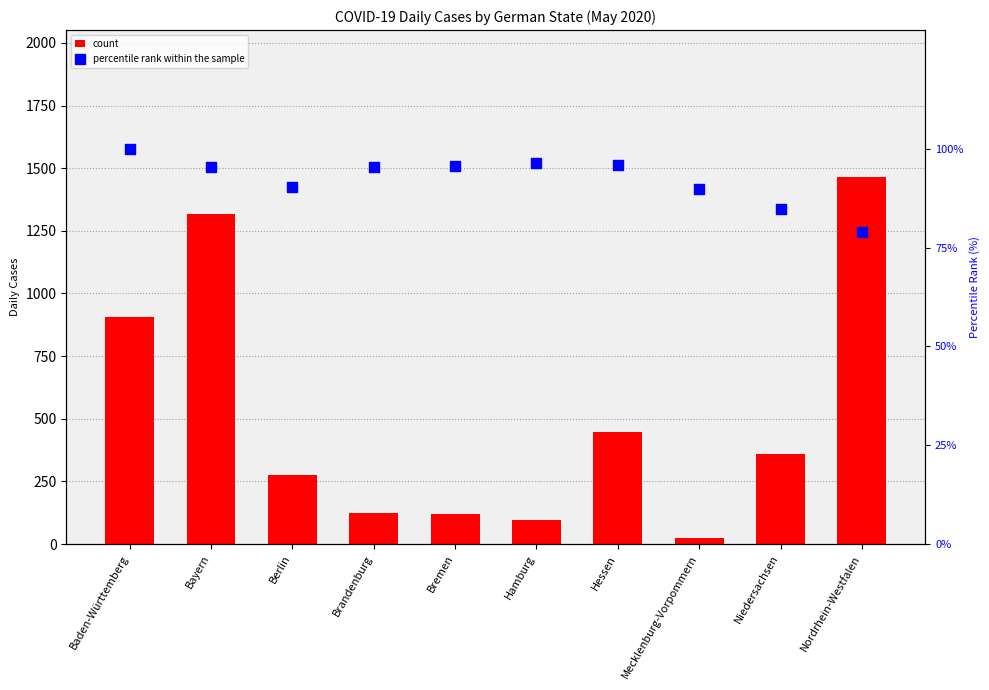

Which series has the largest total across all categories?

count